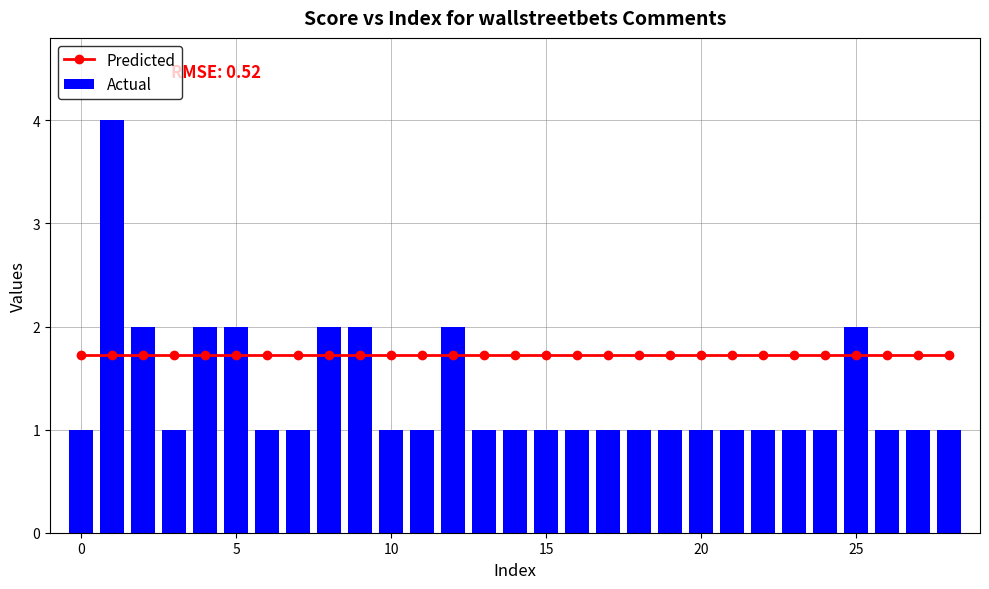

True or false: Predicted has a value of 2.3 at 24.

False